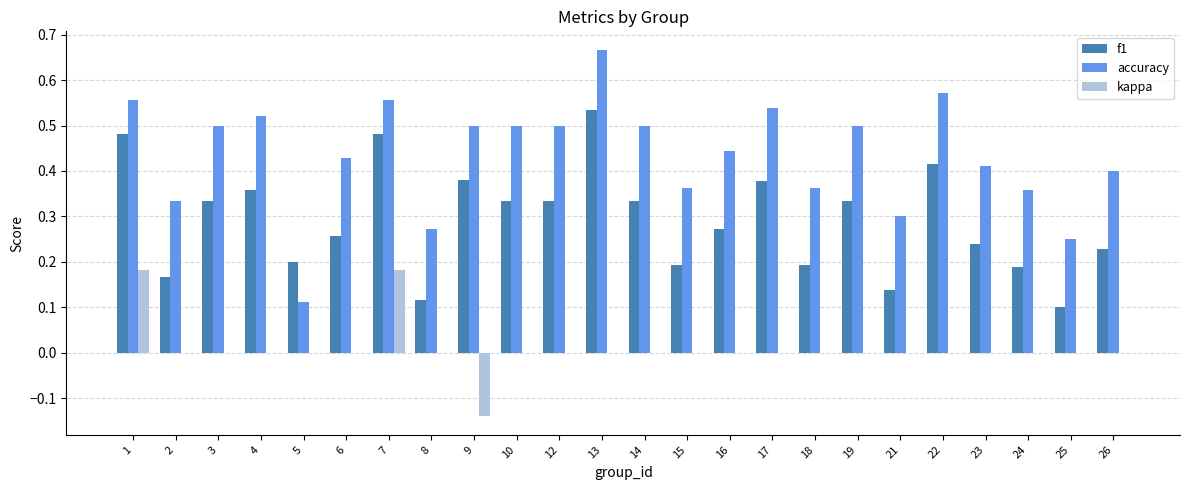

Which series has the largest total across all categories?

accuracy